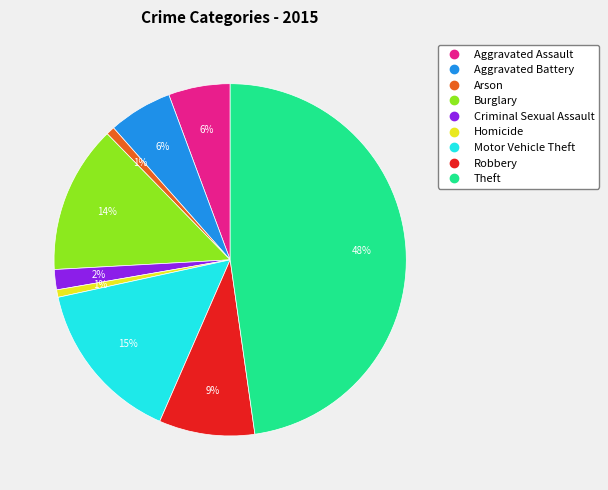

True or false: Homicide accounts for 11% of the total.

False